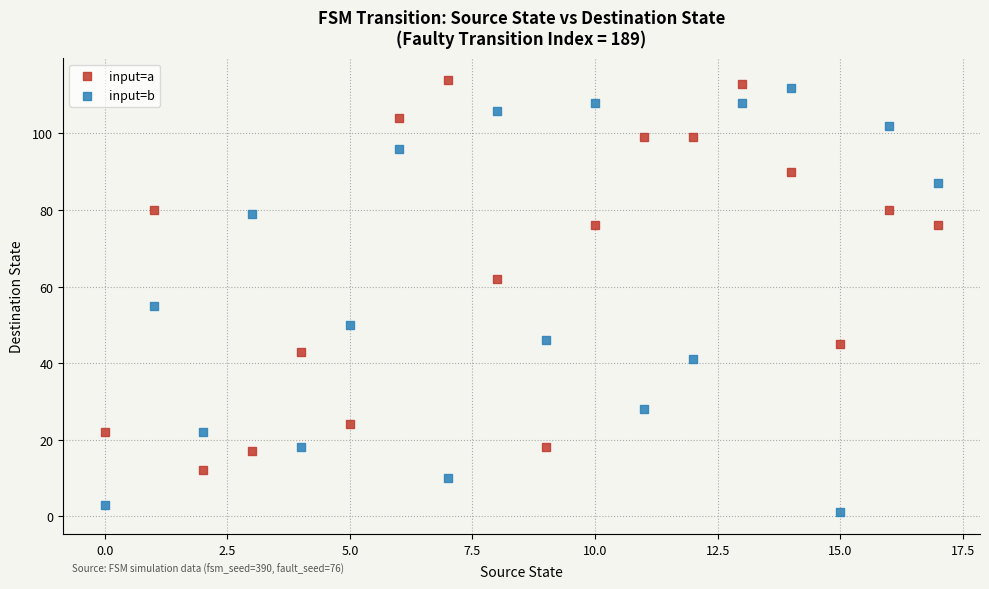

Across all series, what Y value is closest to 57?

55